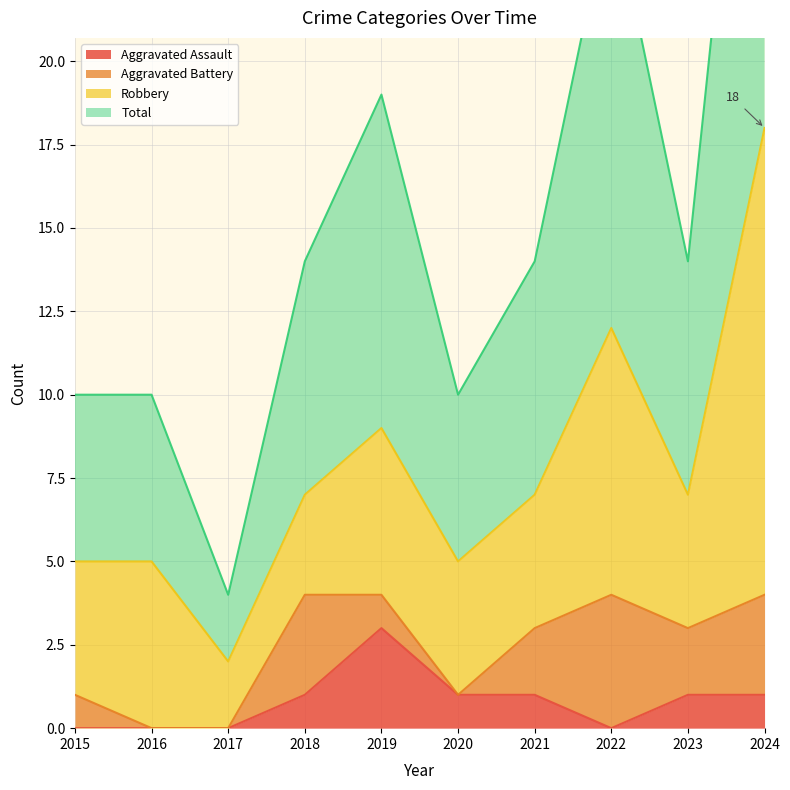

What is the approximate value of Total at 2015, to the nearest 10?

10